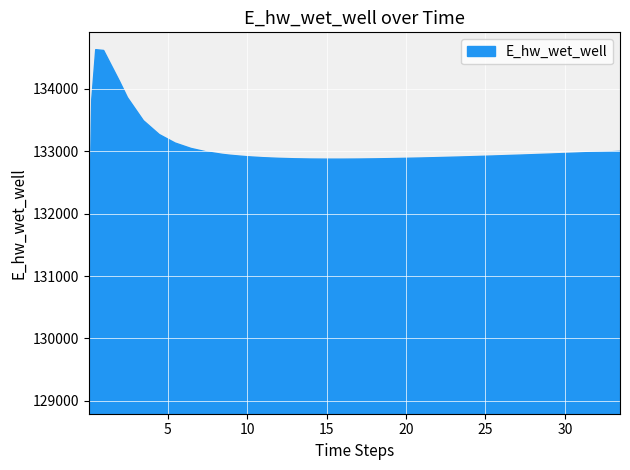

What position from the right is 16.96875?

19